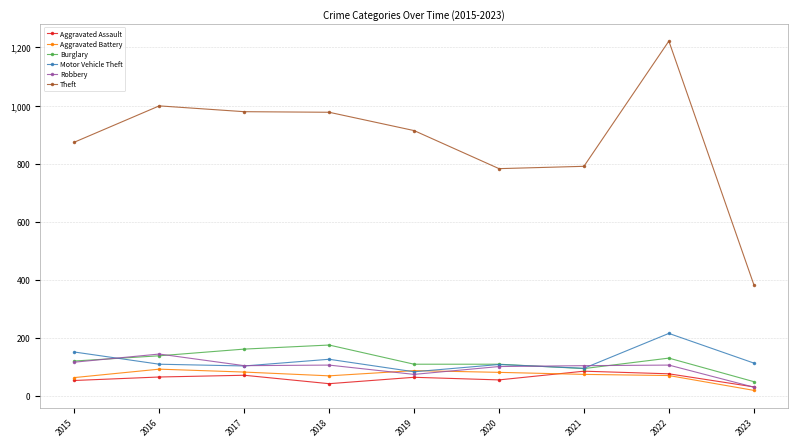

How many data points in Aggravated Assault are less than 65?

4